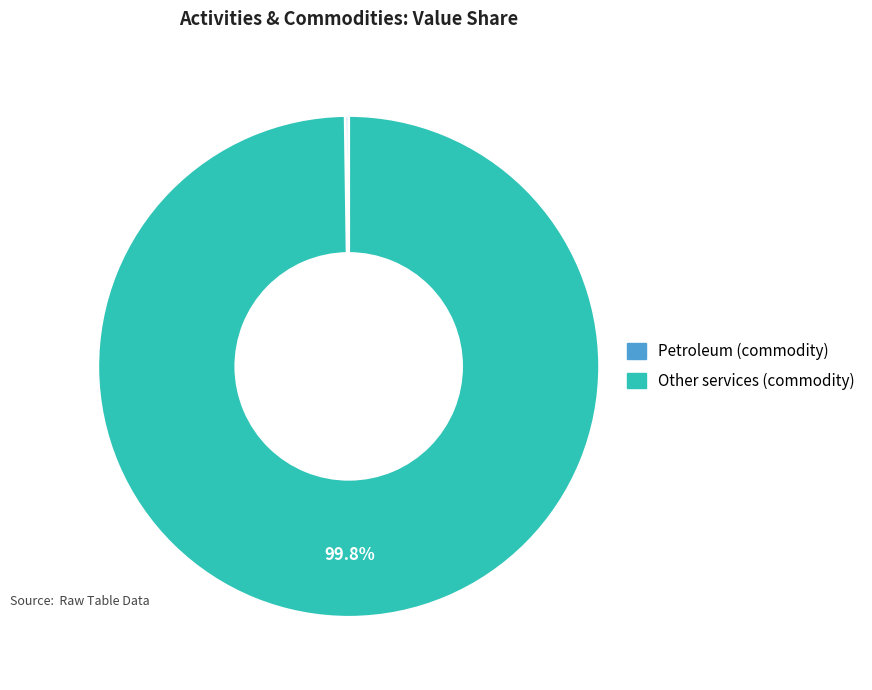

Does Other services (commodity) represent more than half of the total?

Yes